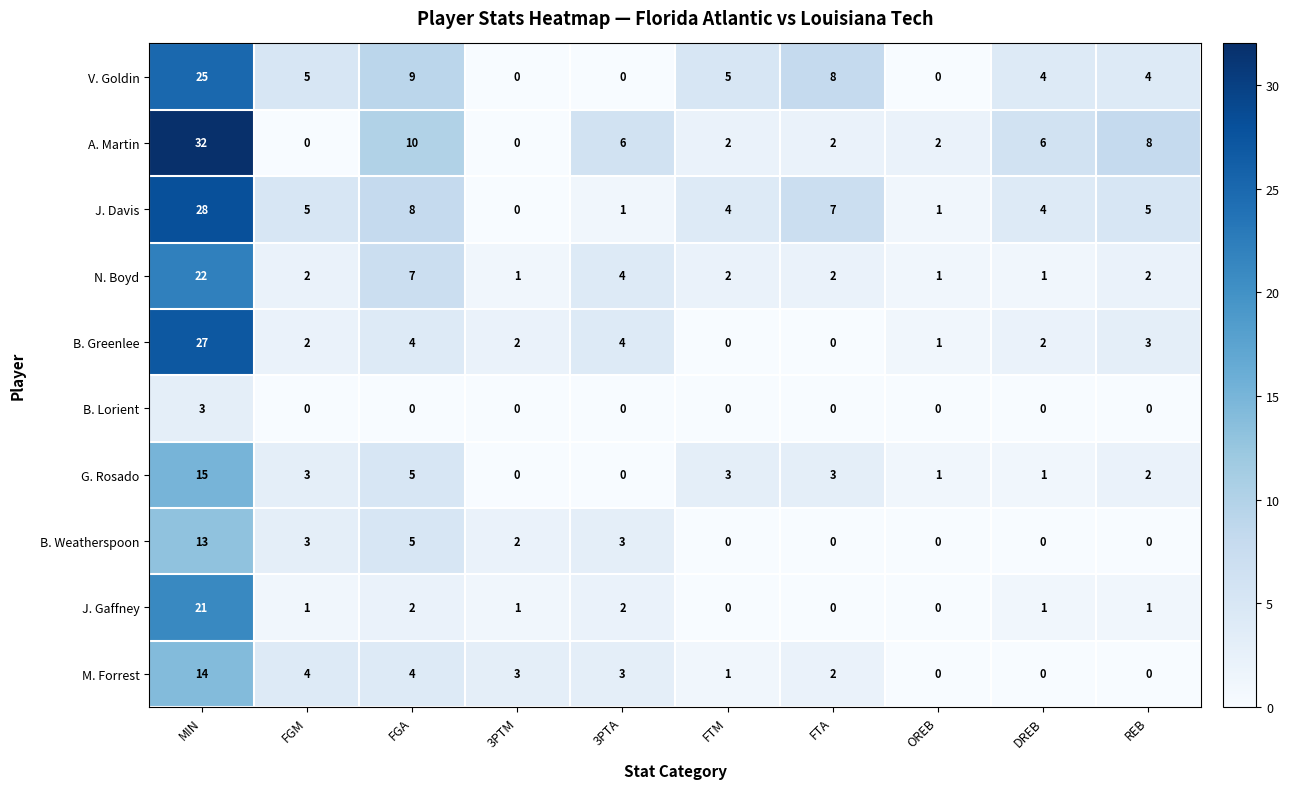

At which label does G. Rosado first exceed 3?

MIN